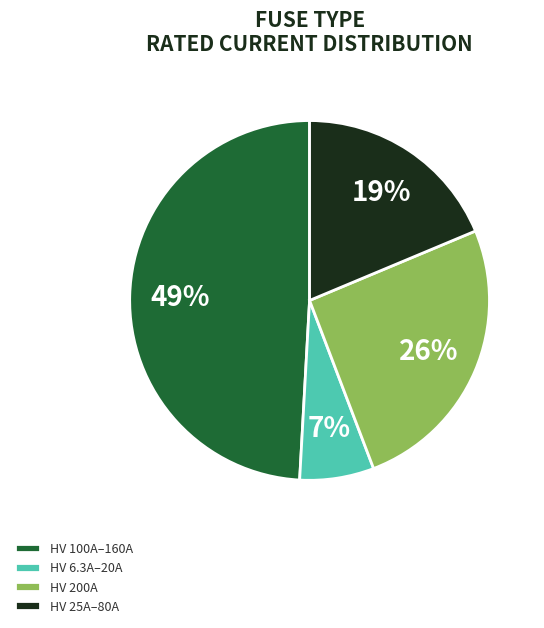

Does any single category account for the majority?

No